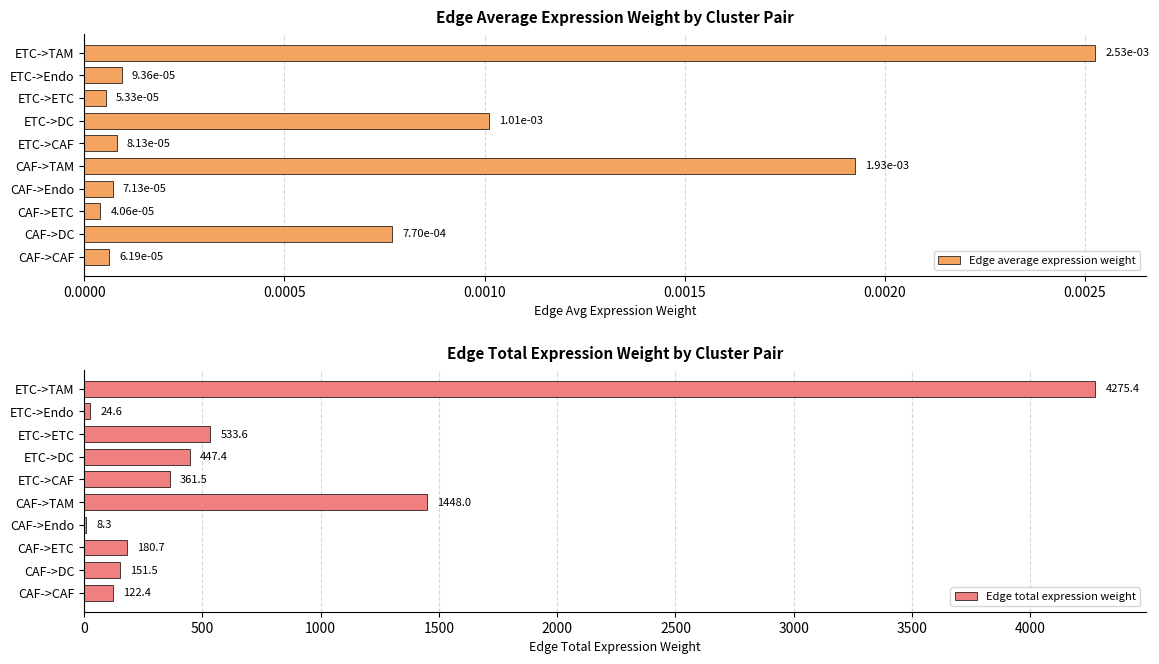

Count the number of data series in this chart.

2